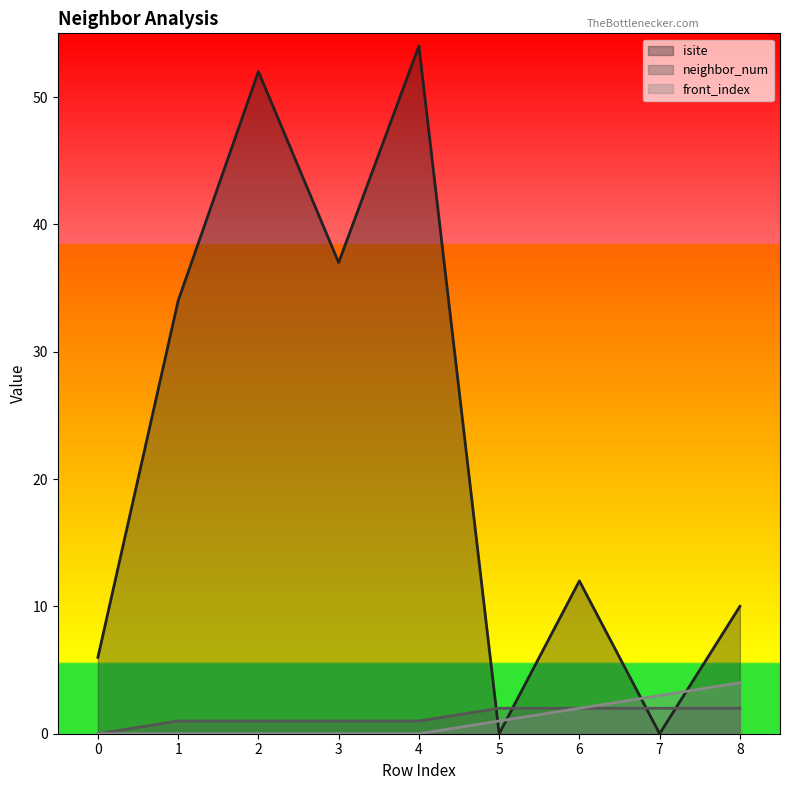

How many series are shown in this chart?

3